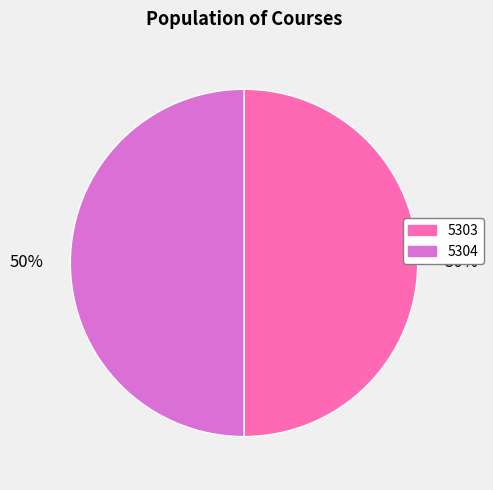

To the nearest percent, what is the average slice percentage?

50%